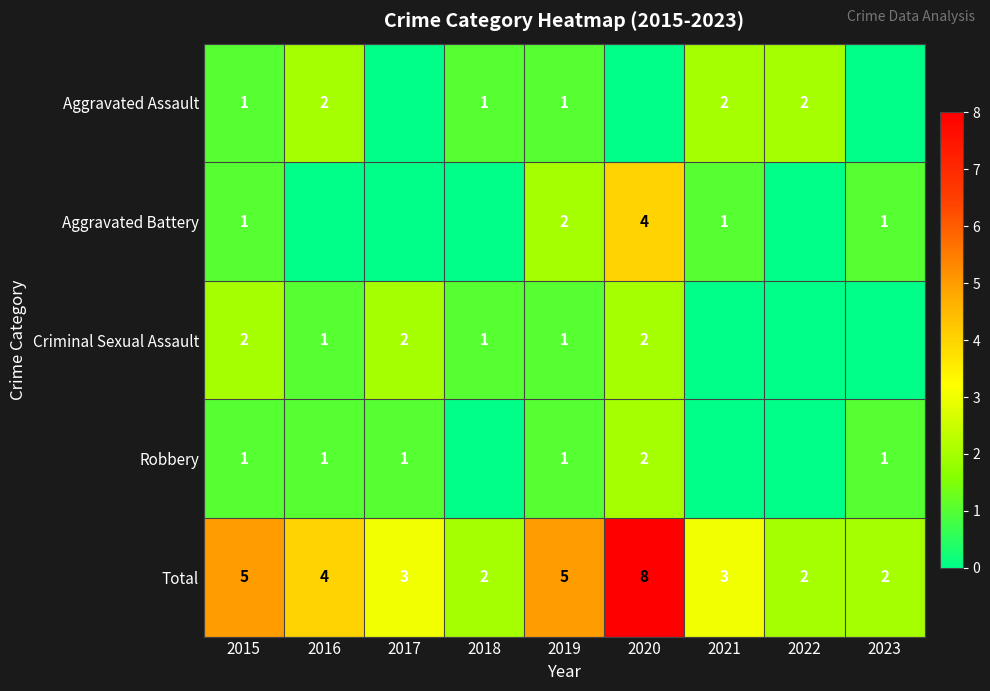

What is the difference between the Total values at 2023 and 2019?

3